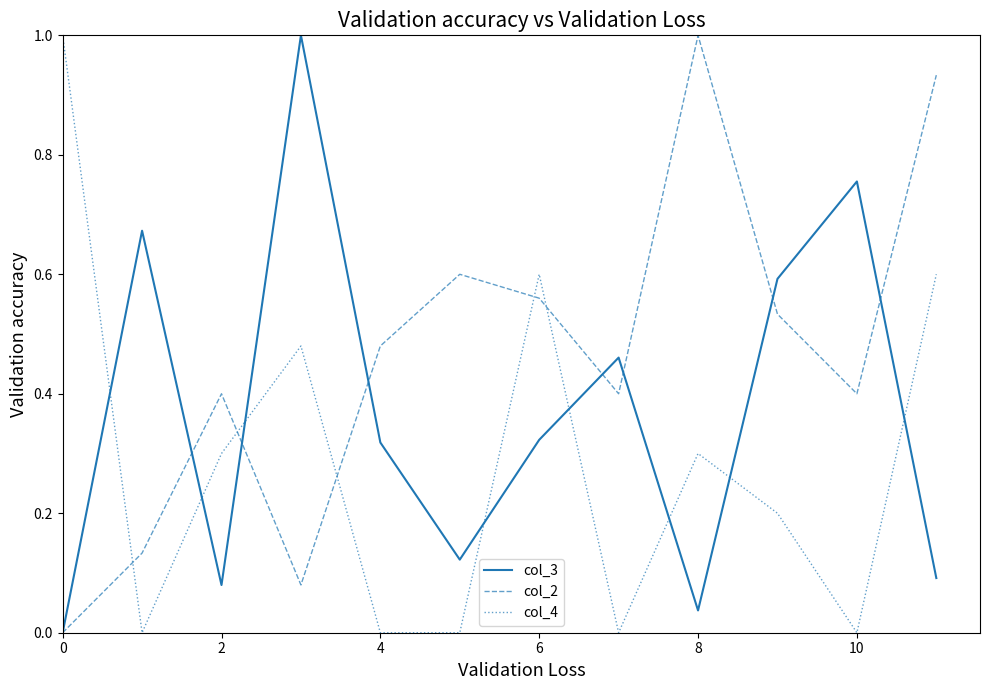

Which series ends up on top after the final intersection of col_2 and col_4?

col_2